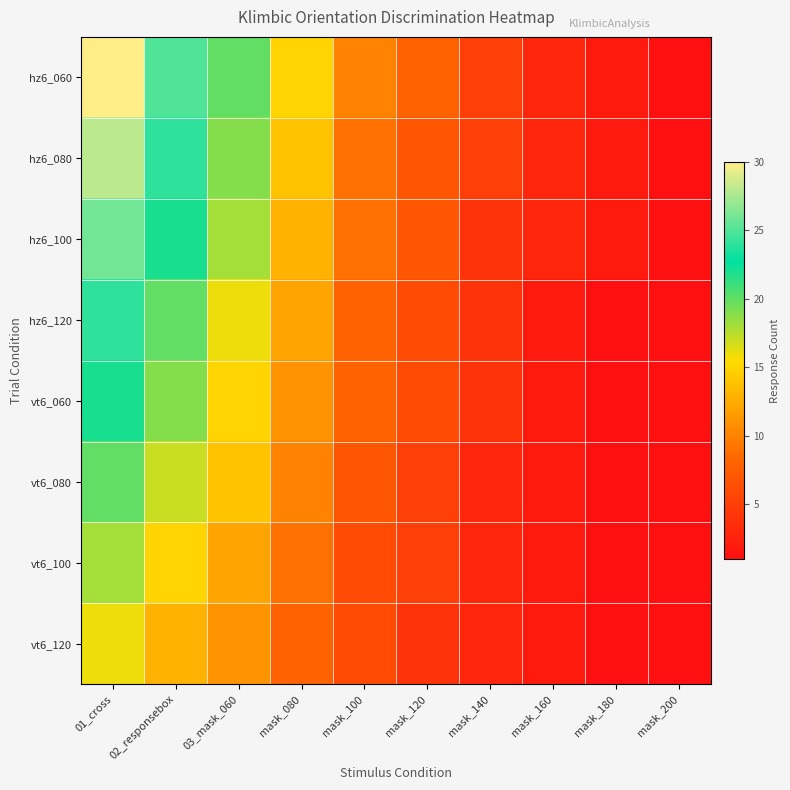

Reading left to right, what are all the values shown in this chart?

hz6_060: 01_cross=30	02_responsebox=25	03_mask_060=20	mask_080=15	mask_100=10	mask_120=8	mask_140=5	mask_160=3	mask_180=2	mask_200=1
hz6_080: 01_cross=28	02_responsebox=24	03_mask_060=19	mask_080=14	mask_100=9	mask_120=7	mask_140=5	mask_160=3	mask_180=2	mask_200=1
hz6_100: 01_cross=26	02_responsebox=22	03_mask_060=18	mask_080=13	mask_100=9	mask_120=7	mask_140=4	mask_160=3	mask_180=2	mask_200=1
hz6_120: 01_cross=24	02_responsebox=20	03_mask_060=16	mask_080=12	mask_100=8	mask_120=6	mask_140=4	mask_160=2	mask_180=1	mask_200=1
vt6_060: 01_cross=22	02_responsebox=19	03_mask_060=15	mask_080=11	mask_100=8	mask_120=6	mask_140=4	mask_160=2	mask_180=1	mask_200=1
vt6_080: 01_cross=20	02_responsebox=17	03_mask_060=14	mask_080=10	mask_100=7	mask_120=5	mask_140=3	mask_160=2	mask_180=1	mask_200=1
vt6_100: 01_cross=18	02_responsebox=15	03_mask_060=12	mask_080=9	mask_100=6	mask_120=5	mask_140=3	mask_160=2	mask_180=1	mask_200=1
vt6_120: 01_cross=16	02_responsebox=13	03_mask_060=11	mask_080=8	mask_100=6	mask_120=4	mask_140=3	mask_160=2	mask_180=1	mask_200=1